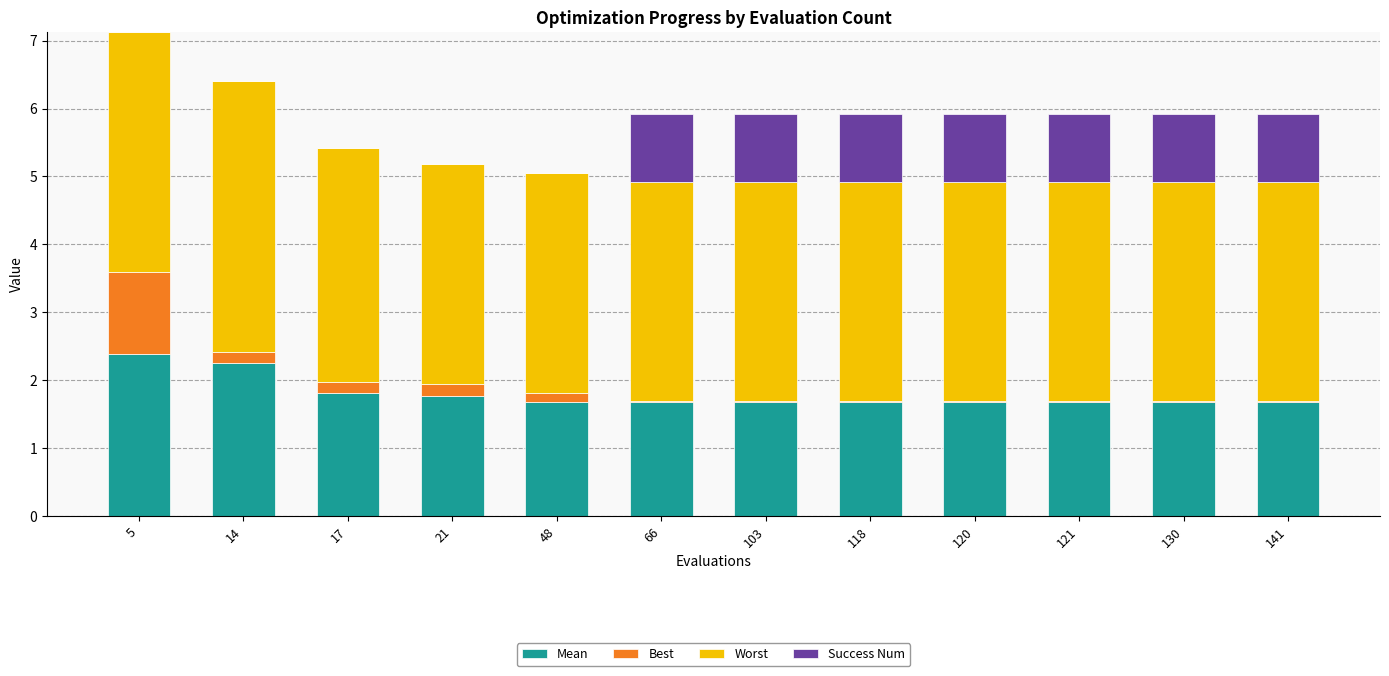

Are the bars grouped side by side (vs. stacked)?

No